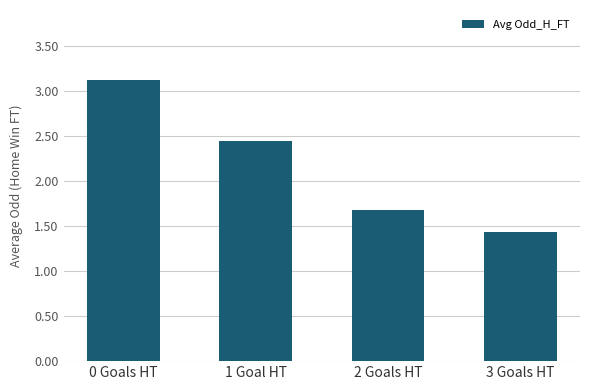

Between 3 Goals HT and 2 Goals HT, which is larger?

2 Goals HT